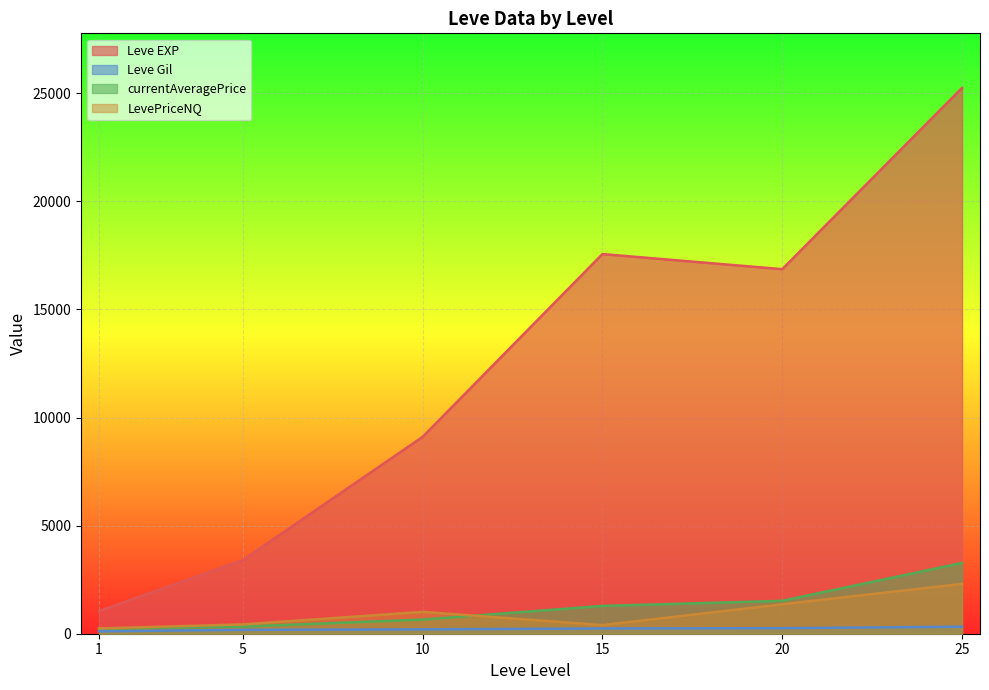

What is the total value across all series at 1?

1637.5